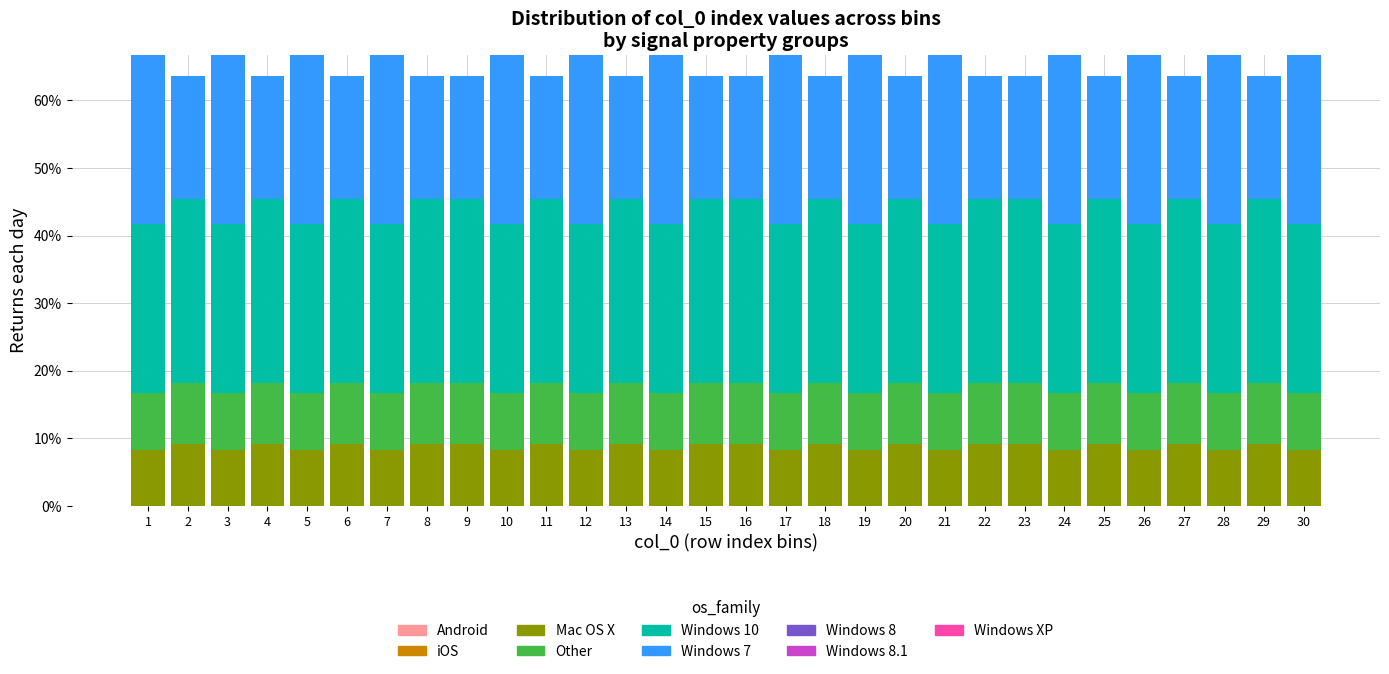

What is the minimum value for Mac OS X?

8.3